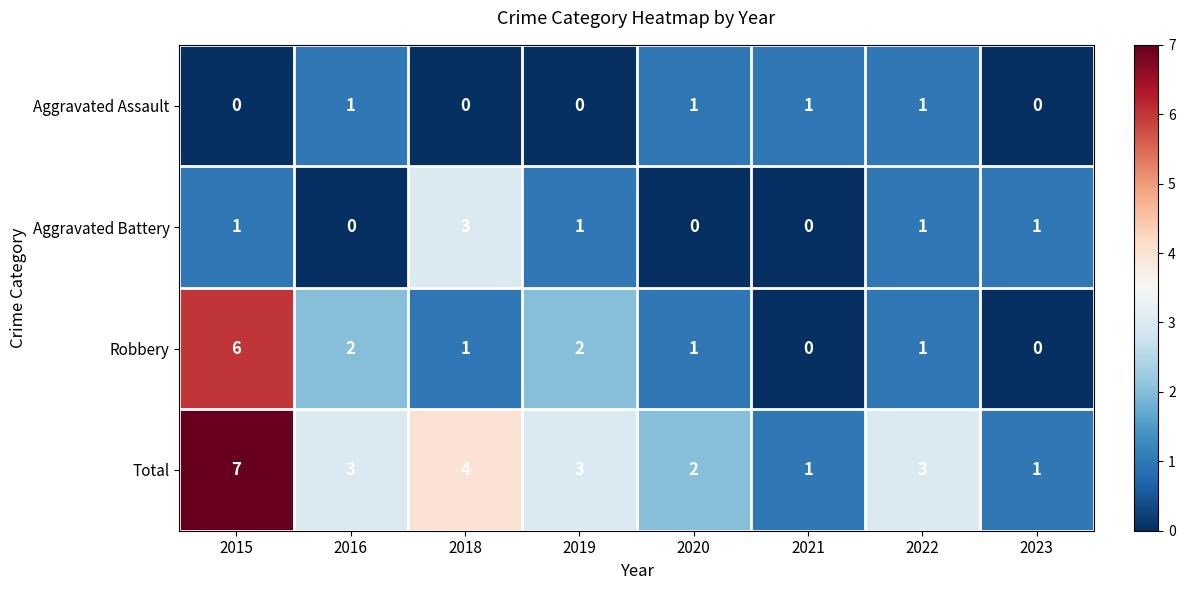

What is the sum of all Aggravated Battery values?

7